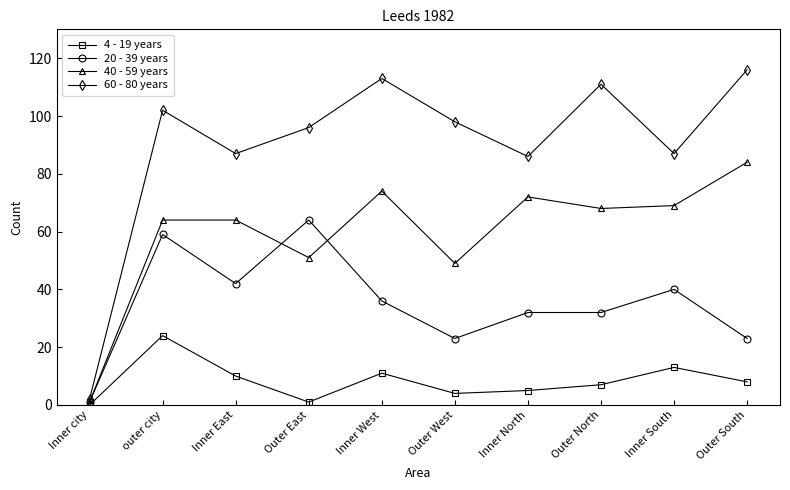

At which category does the chart reach its peak across all series?

Outer South